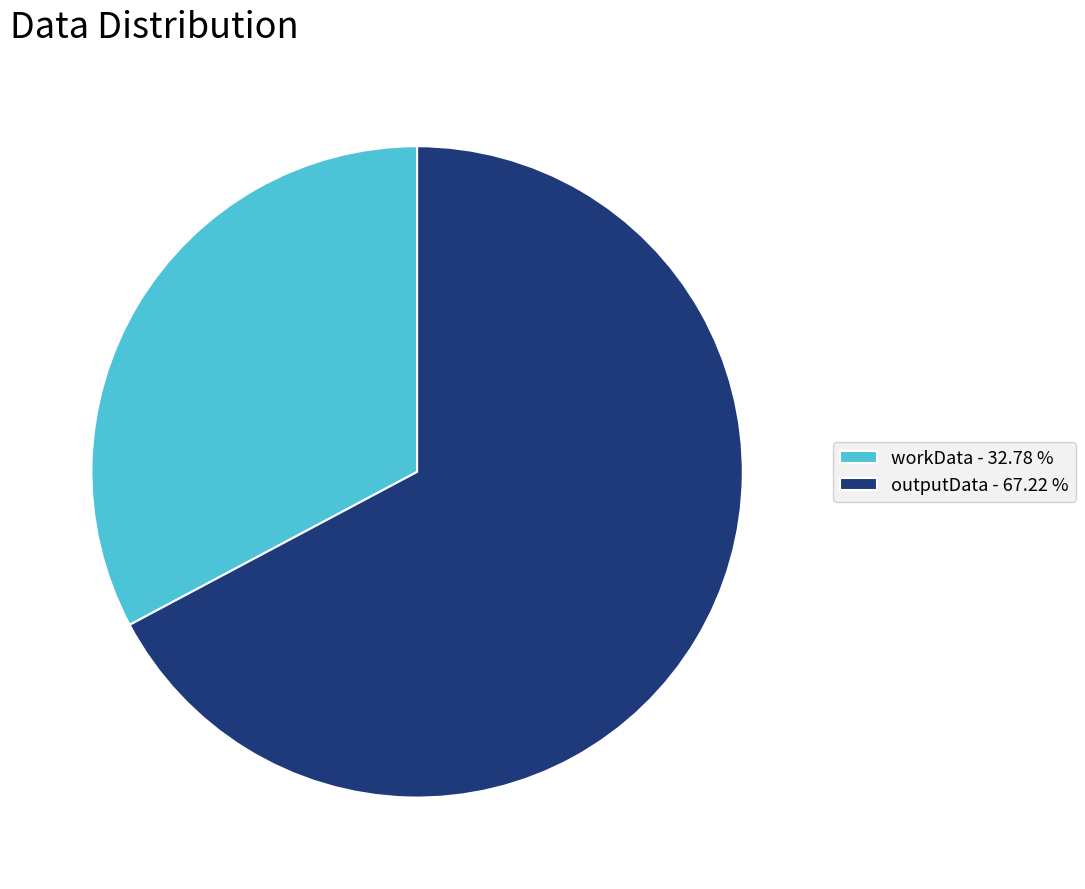

What is the ratio of the value at workData - 32.78 % to the value at outputData - 67.22 %?

0.5